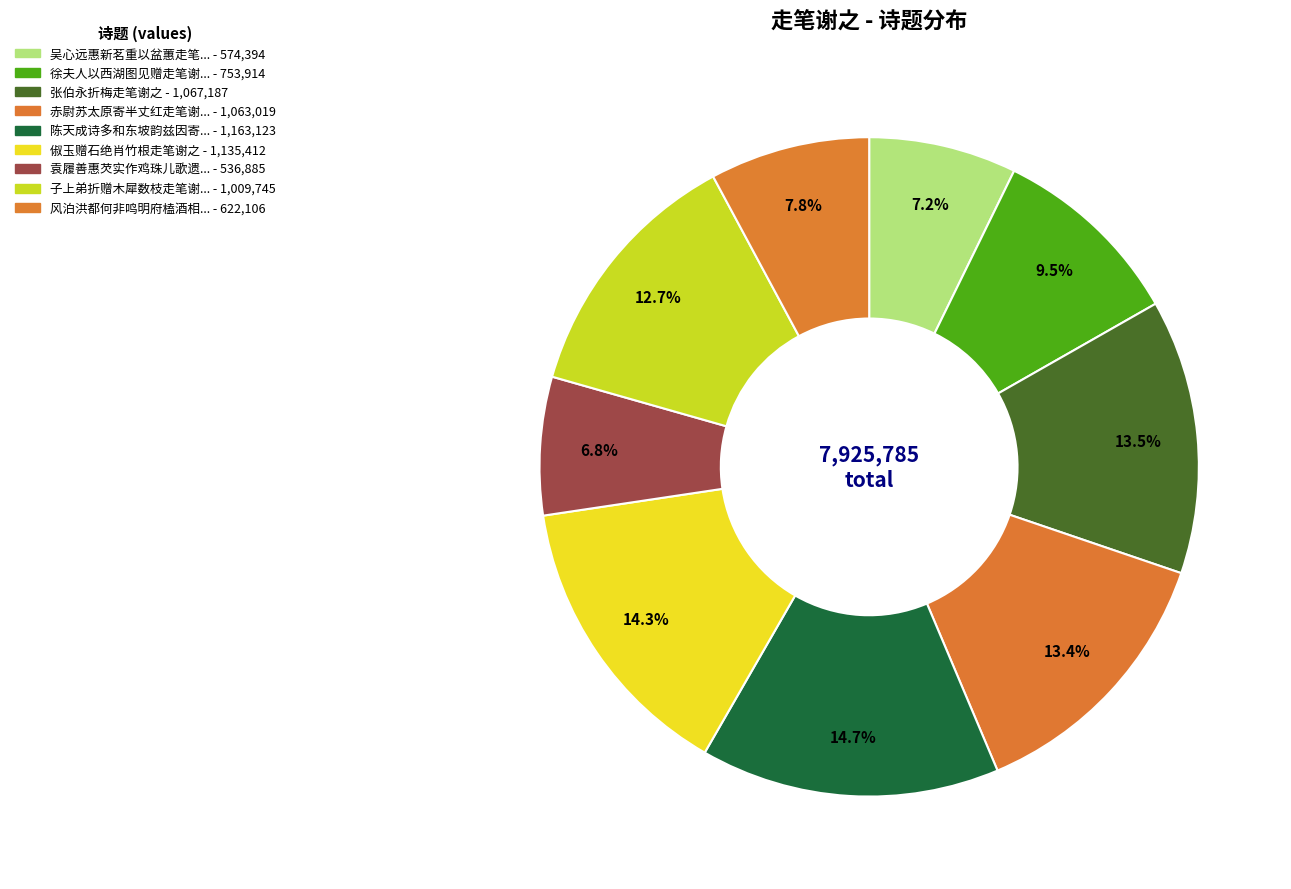

How many slices are in this pie chart?

9